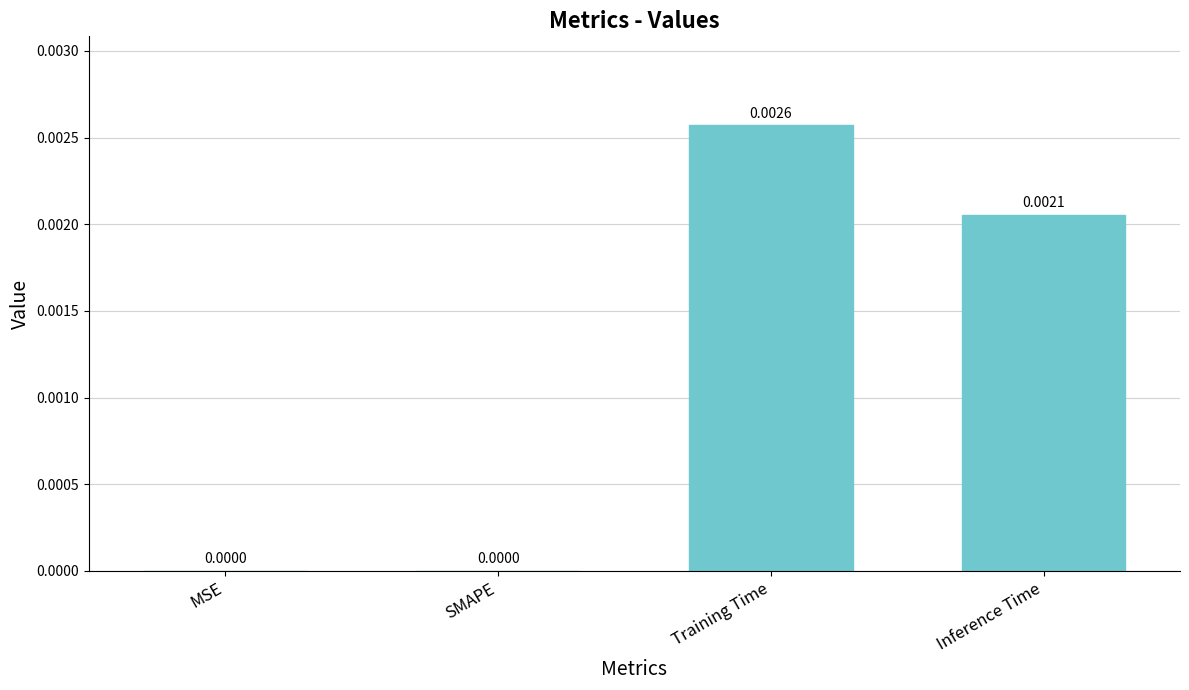

At which category does the chart reach its peak across all series?

Training Time